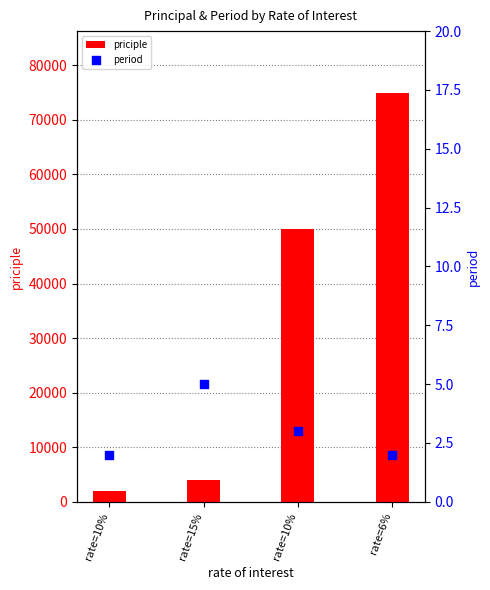

Which series has the largest total across all categories?

priciple